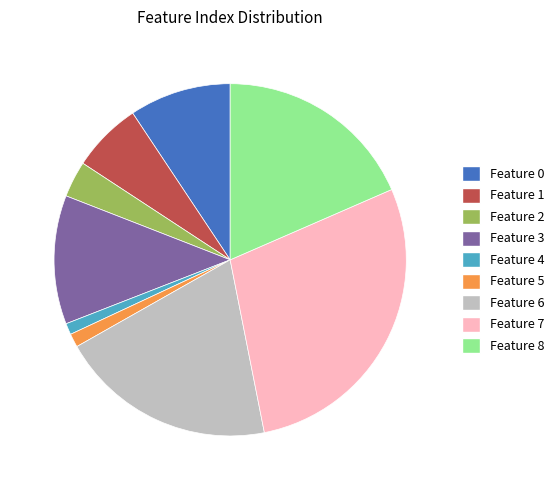

Is there a majority slice in this chart?

No